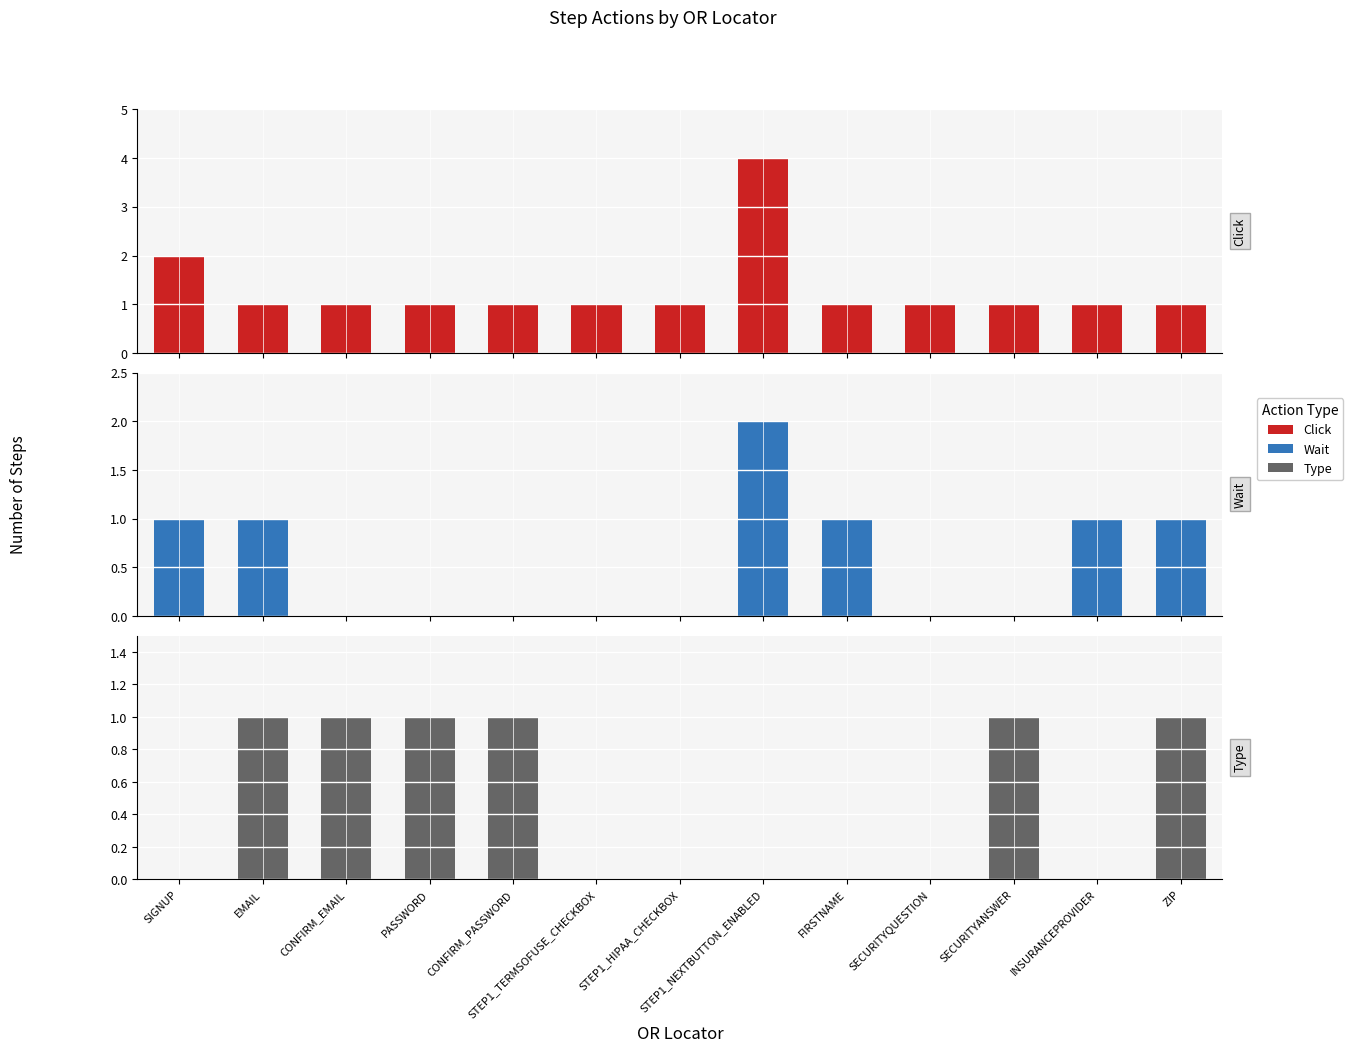

What is the average value of the Wait series?

1